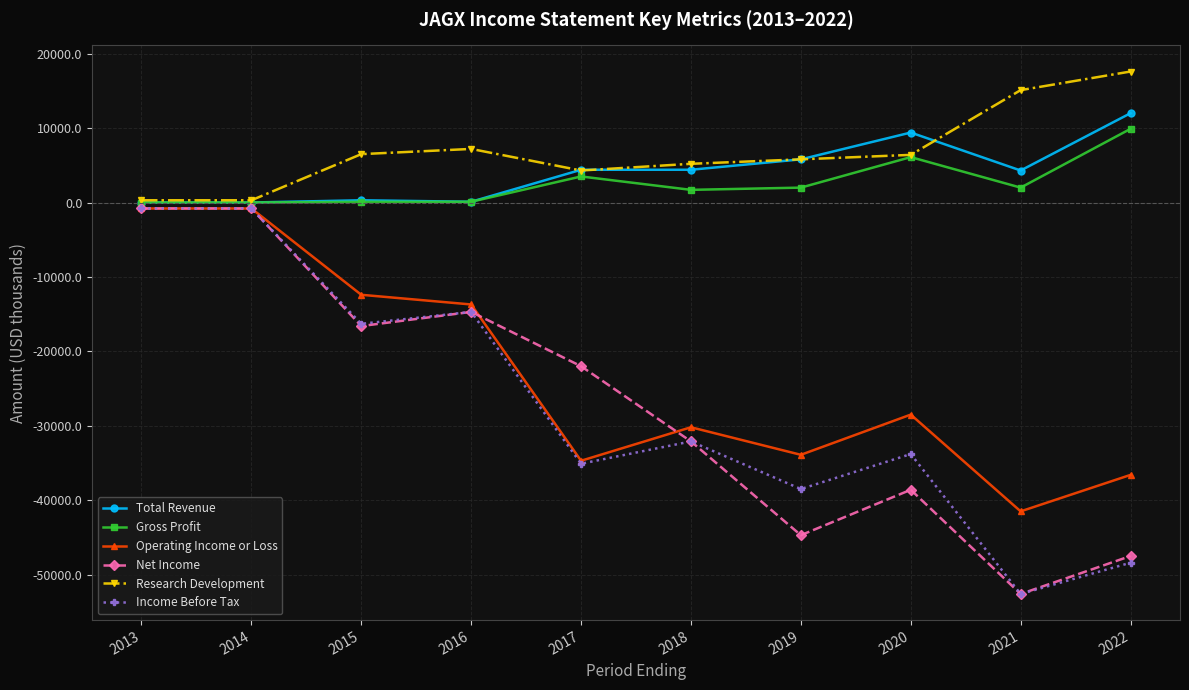

What is the difference between the second highest and second lowest values in the Gross Profit series?

6100